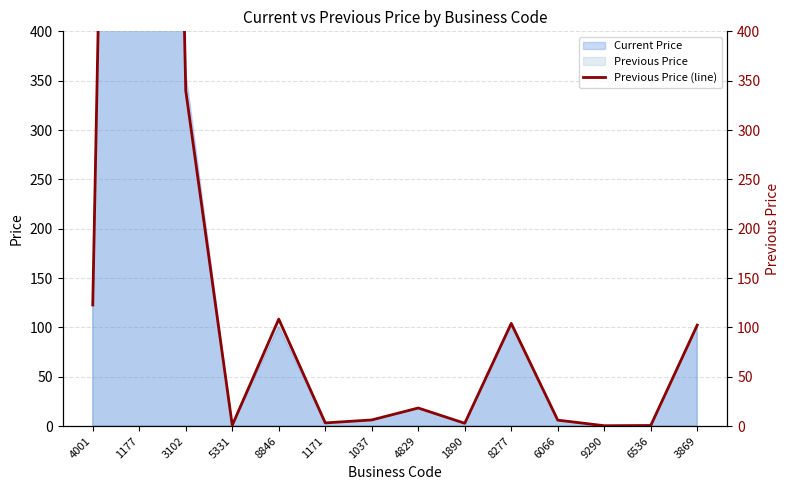

How many lines are shown in the chart?

1